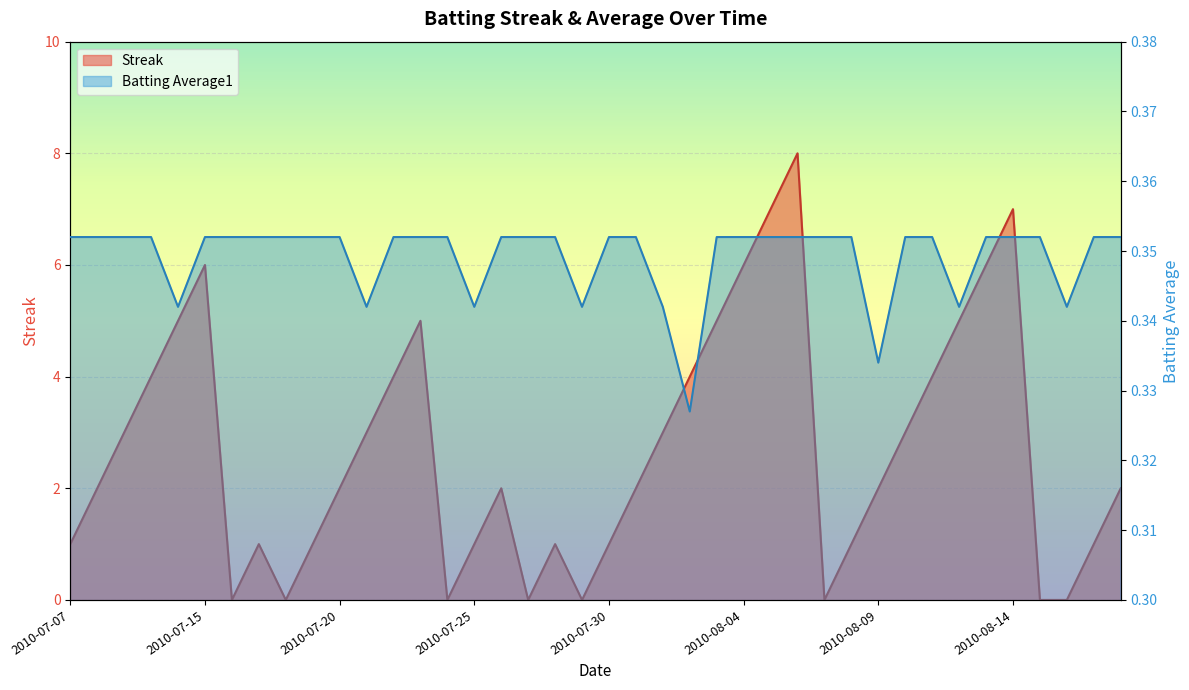

What is the label of the 37th point from the right?

2010-07-10